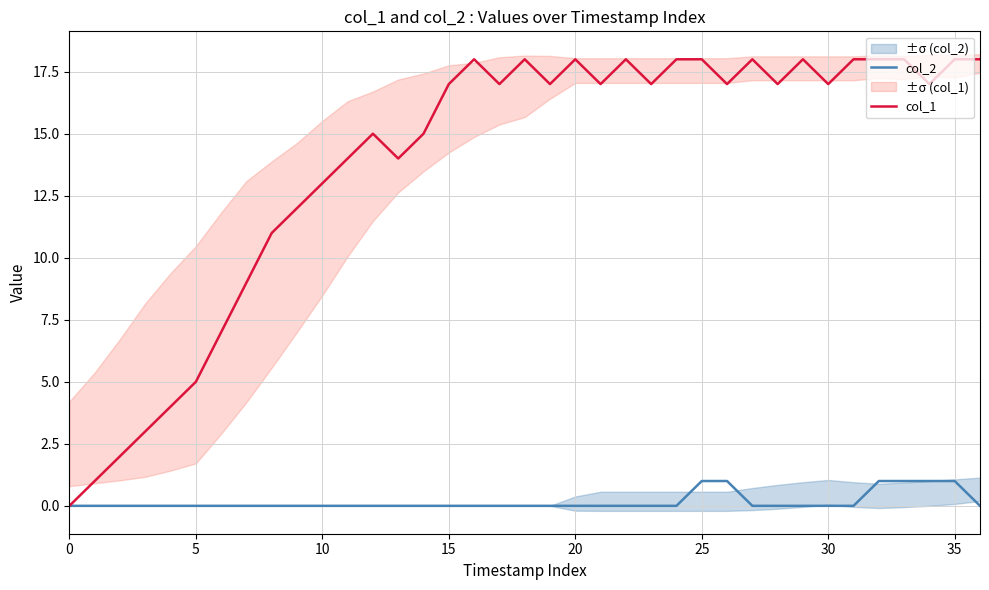

The value of col_2 at 35 is 1. True or false?

True